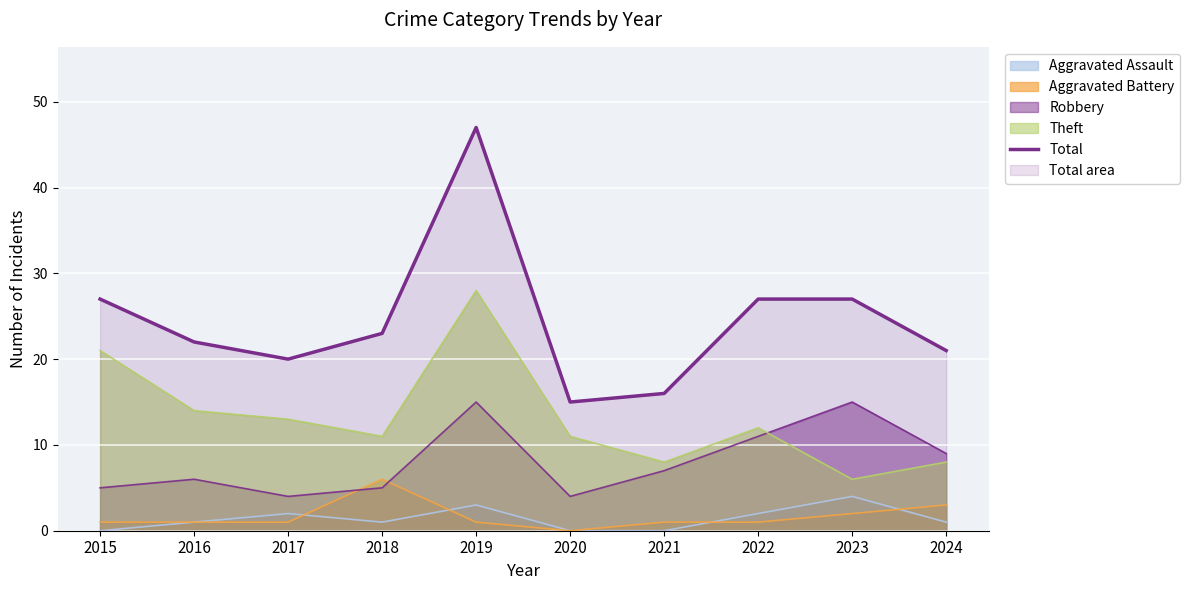

The value at 2019 is 83. True or false?

False